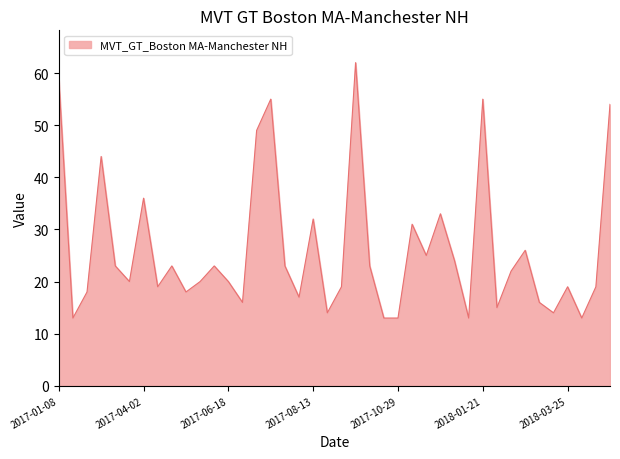

What is the maximum value shown in the chart?

62